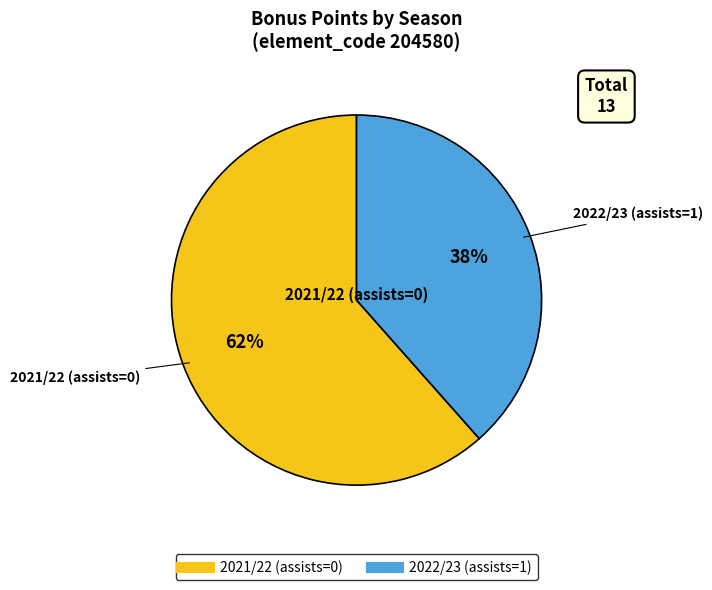

What is the largest slice in the pie chart?

2021/22 (assists=0)